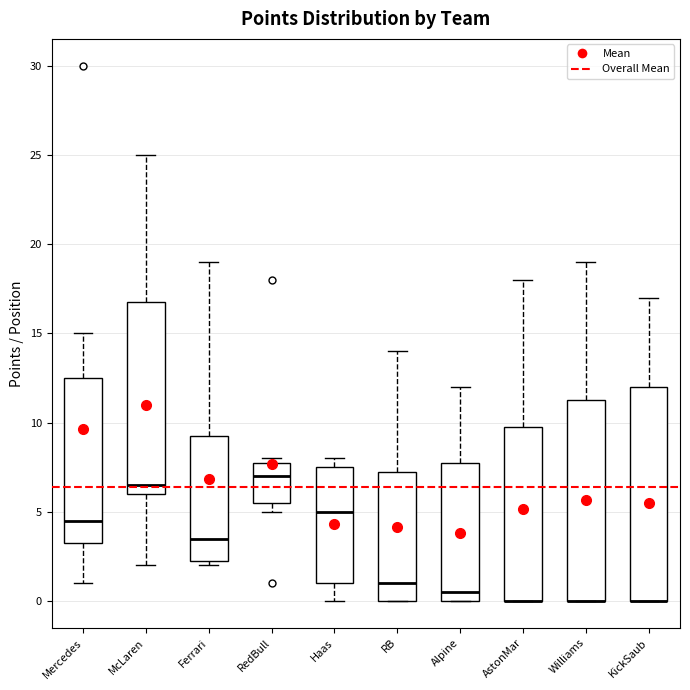

Reading left to right, read every box against the y-axis: the position of its median line, the range the box covers, and the ends of its whiskers. The values are not printed on the chart, so give them approximately, as read against the axis.

Mercedes: median 4.5, box 3.5 to 12.5, whiskers 1.0 to 15.0
McLaren: median 6.5, box 6.0 to 17.0, whiskers 2.0 to 25.0
Ferrari: median 3.5, box 2.5 to 9.5, whiskers 2.0 to 19.0
RedBull: median 7.0, box 5.5 to 8.0, whiskers 5.0 to 8.0 (just above the box's upper edge)
Haas: median 5.0, box 1.0 to 7.5, whiskers 0.0 to 8.0
RB: median 1.0, box 0.0 to 7.5, whiskers 0.0 to 14.0
Alpine: median 0.5, box 0.0 to 8.0, whiskers 0.0 to 12.0
AstonMar: median 0.0 (drawn on the box's lower edge), box 0.0 to 10.0, whiskers 0.0 to 18.0
Williams: median 0.0 (drawn on the box's lower edge), box 0.0 to 11.5, whiskers 0.0 to 19.0
KickSaub: median 0.0 (drawn on the box's lower edge), box 0.0 to 12.0, whiskers 0.0 to 17.0